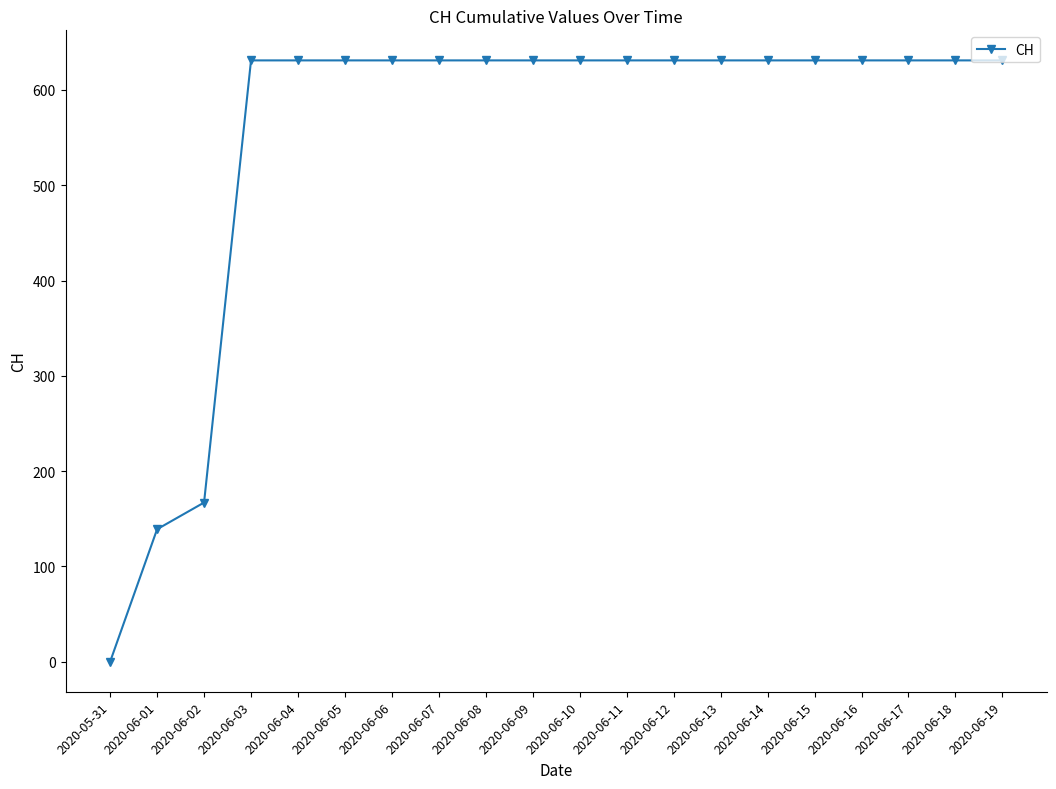

Reading right to left, list all the values displayed in this chart.

2020-06-19=631	2020-06-18=631	2020-06-17=631	2020-06-16=631	2020-06-15=631	2020-06-14=631	2020-06-13=631	2020-06-12=631	2020-06-11=631	2020-06-10=631	2020-06-09=631	2020-06-08=631	2020-06-07=631	2020-06-06=631	2020-06-05=631	2020-06-04=631	2020-06-03=631	2020-06-02=167	2020-06-01=139	2020-05-31=0